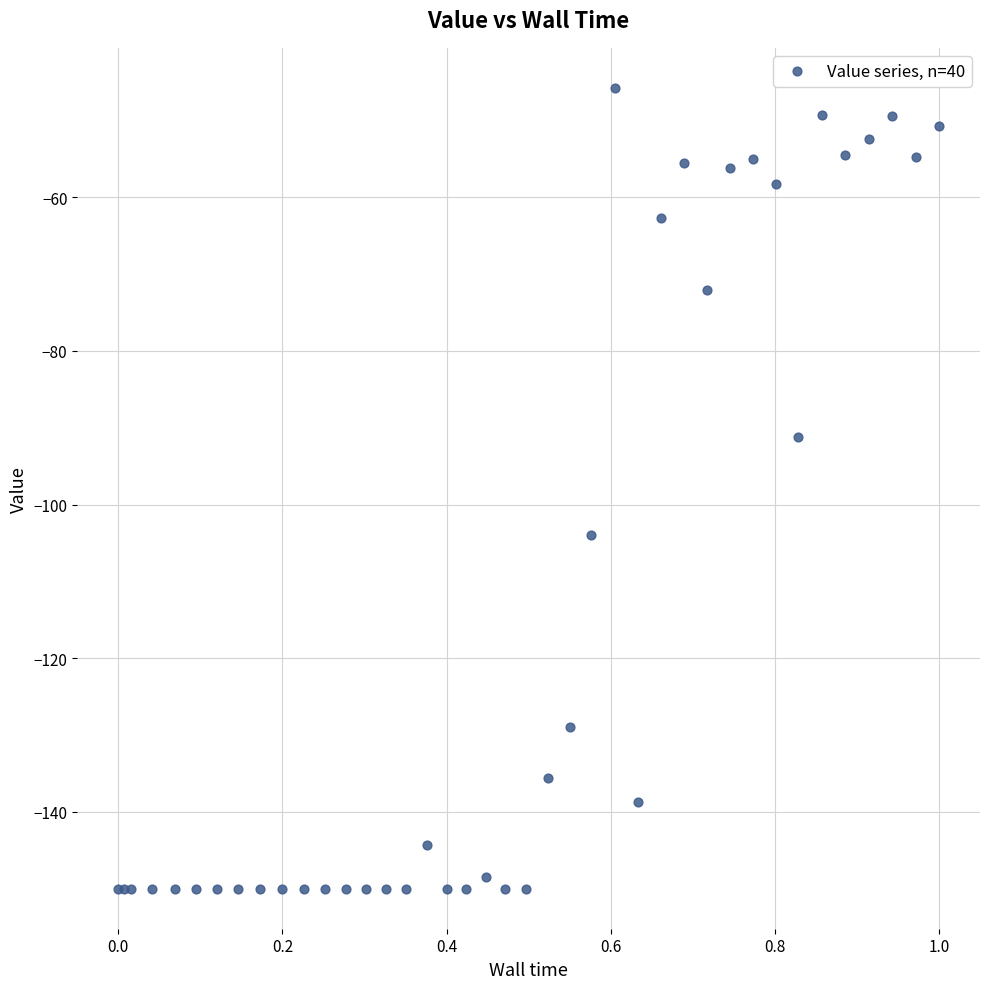

What Y value in the scatter plot is closest to -97?

-91.3